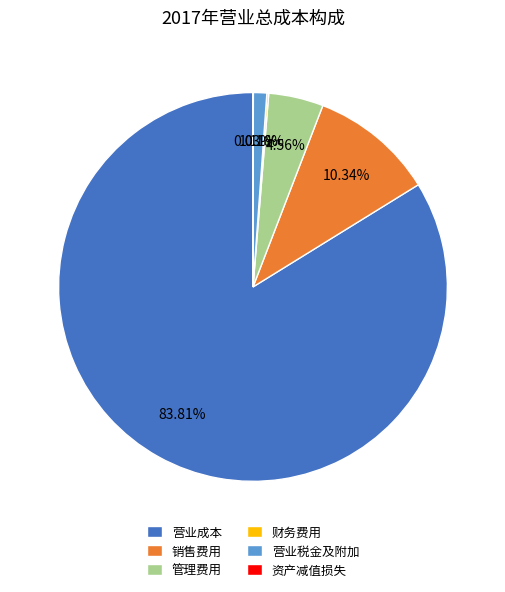

True or false: 销售费用 accounts for 1% of the total.

False